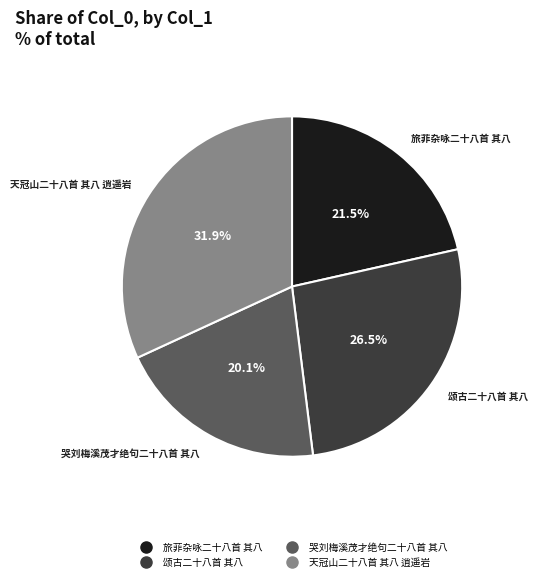

Rank the categories by value from lowest to highest.

哭刘梅溪茂才绝句二十八首 其八, 旅菲杂咏二十八首 其八, 颂古二十八首 其八, 天冠山二十八首 其八 逍遥岩